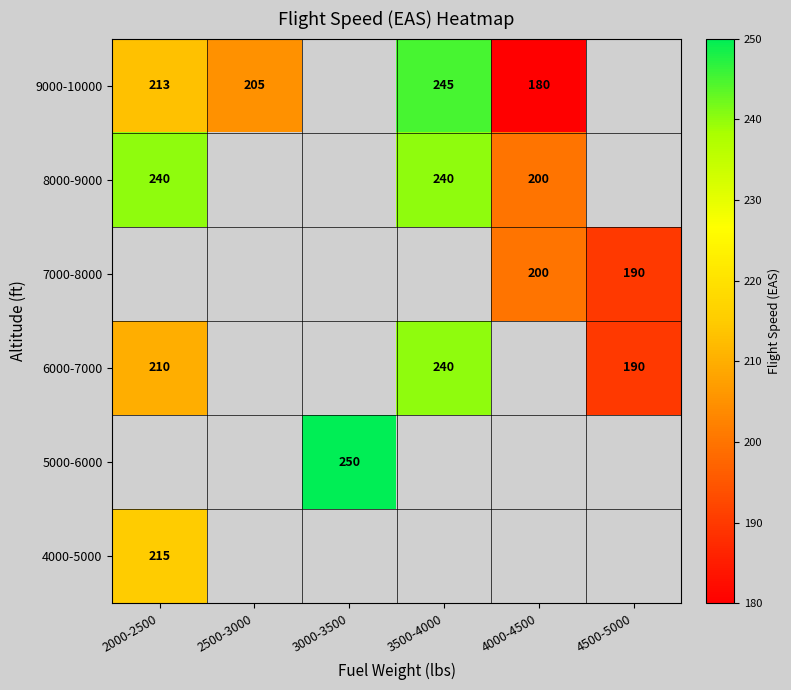

Which has a higher value, 2000-2500 or 3500-4000?

3500-4000